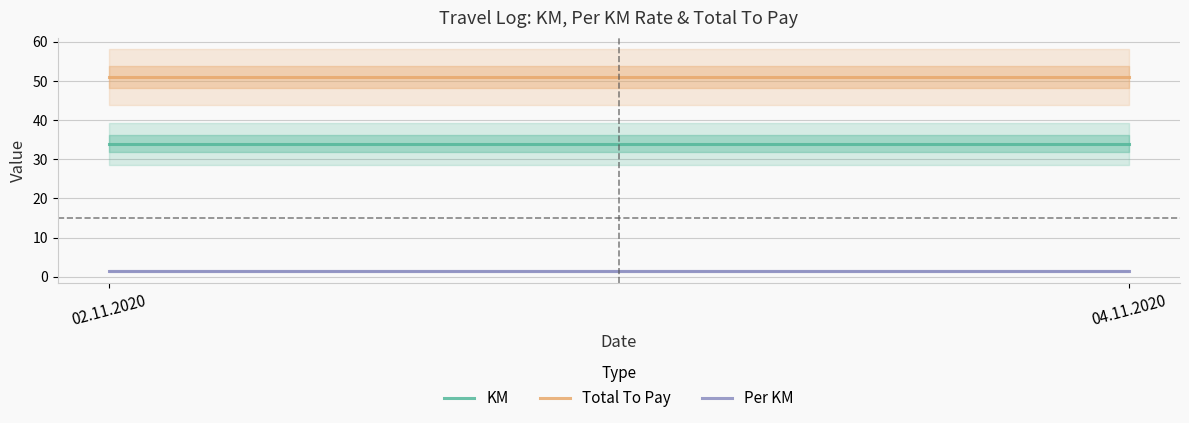

What is the label of the 1st point from the right?

04.11.2020